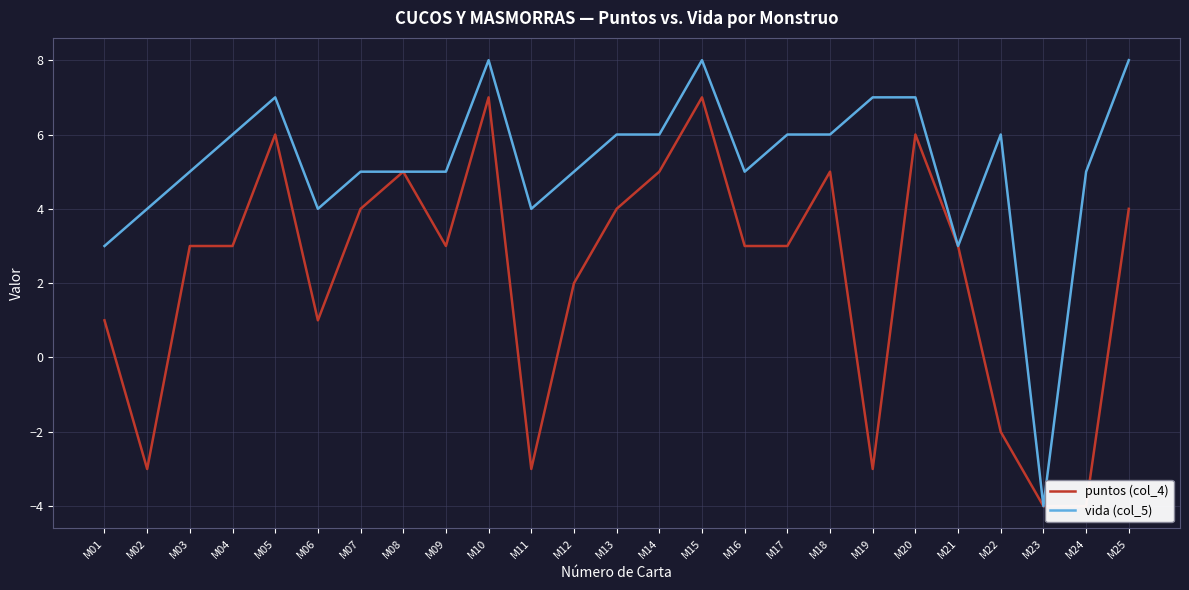

True or false: puntos (col_4) has a value of -3 at M19.

True